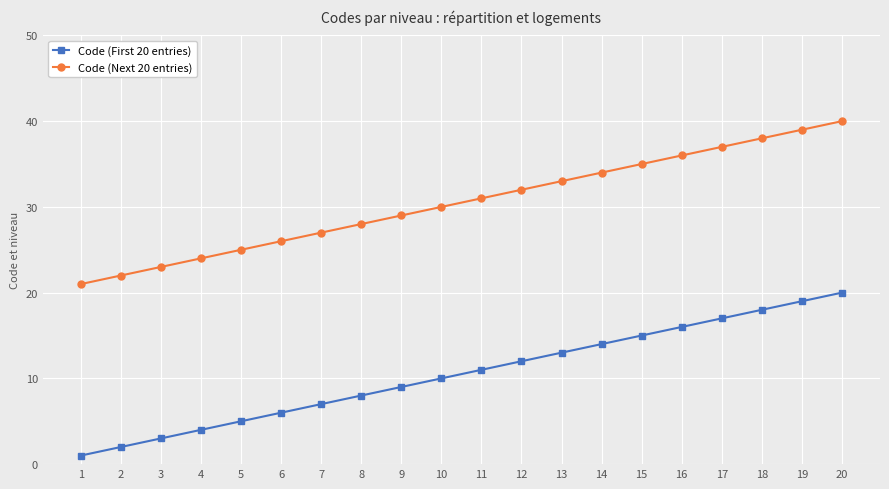

What is the difference between the Code (Next 20 entries) values at 9 and 2?

7